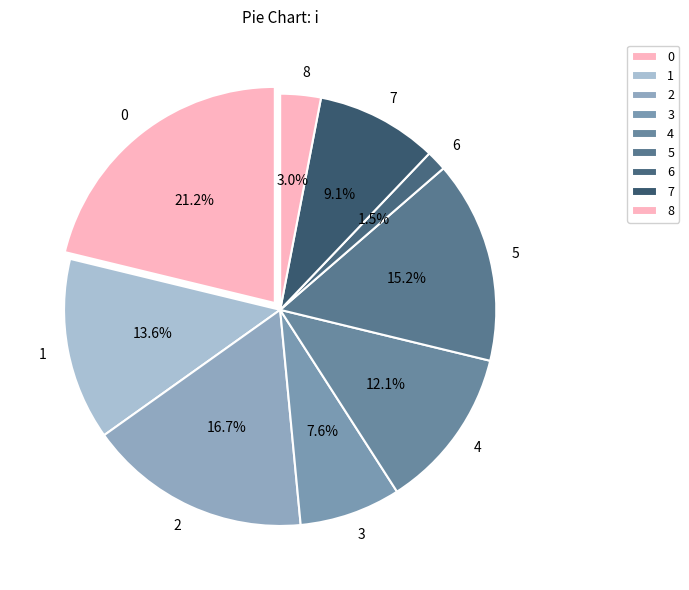

Combined, do 1 and 4 account for over 50%?

No